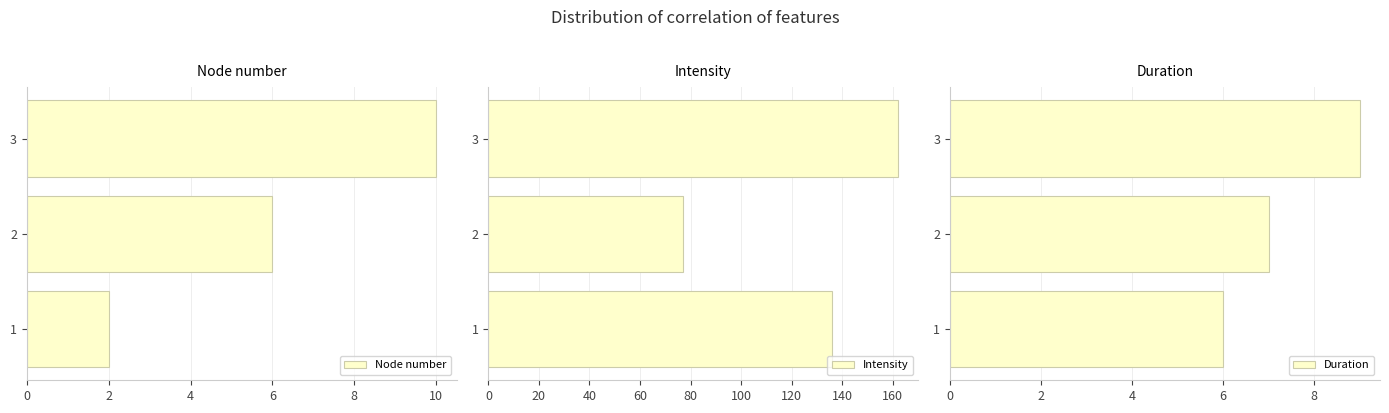

Rank the series at 2 from lowest to highest value.

Node number, Duration, Intensity